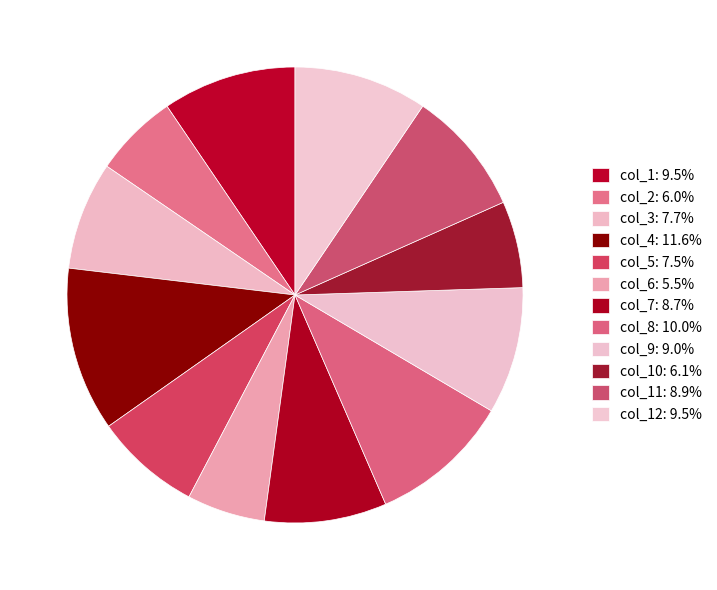

Is there a majority slice in this chart?

No